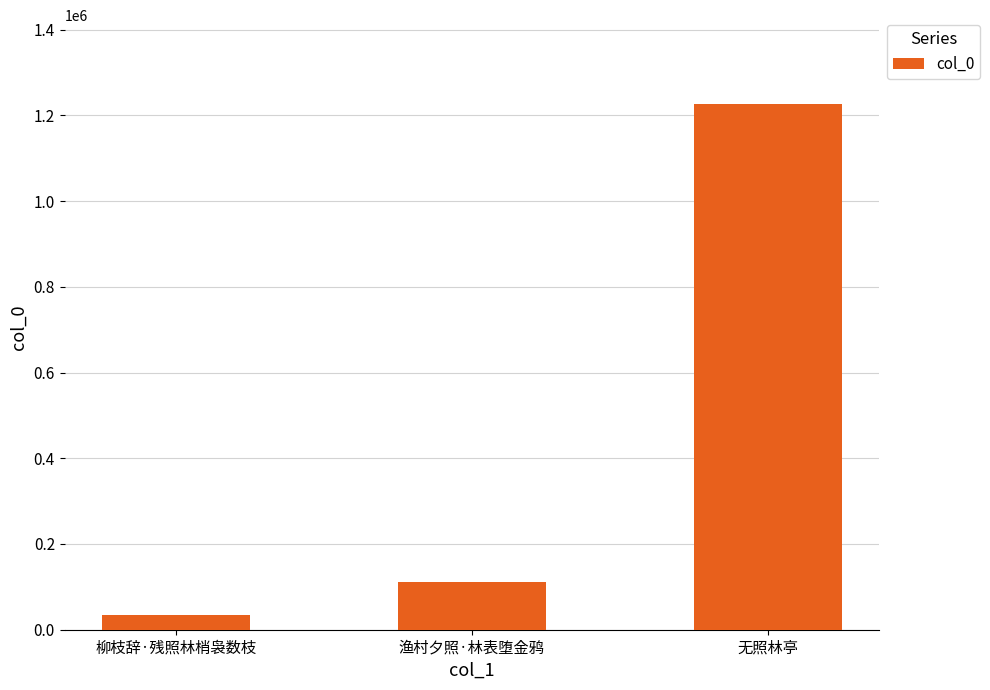

Approximately how many times larger is the value at 柳枝辞·残照林梢袅数枝 compared to 渔村夕照·林表堕金鸦?

0.3